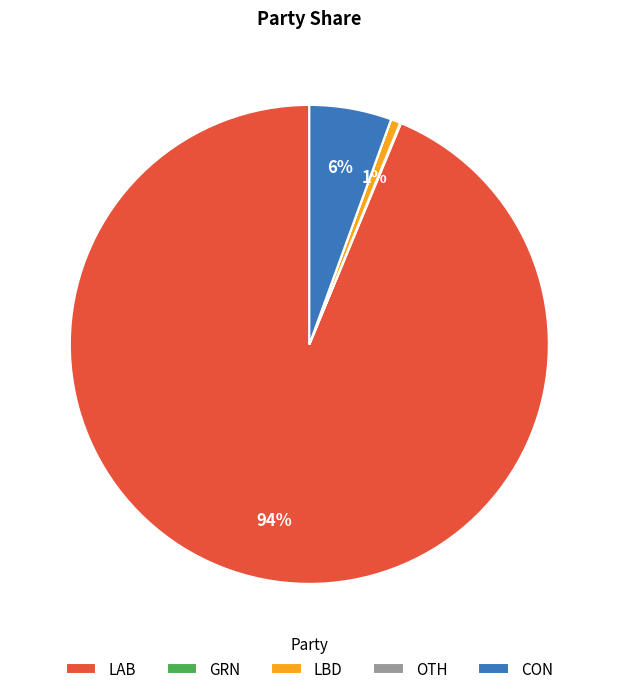

Which category has the biggest portion of the pie?

LAB